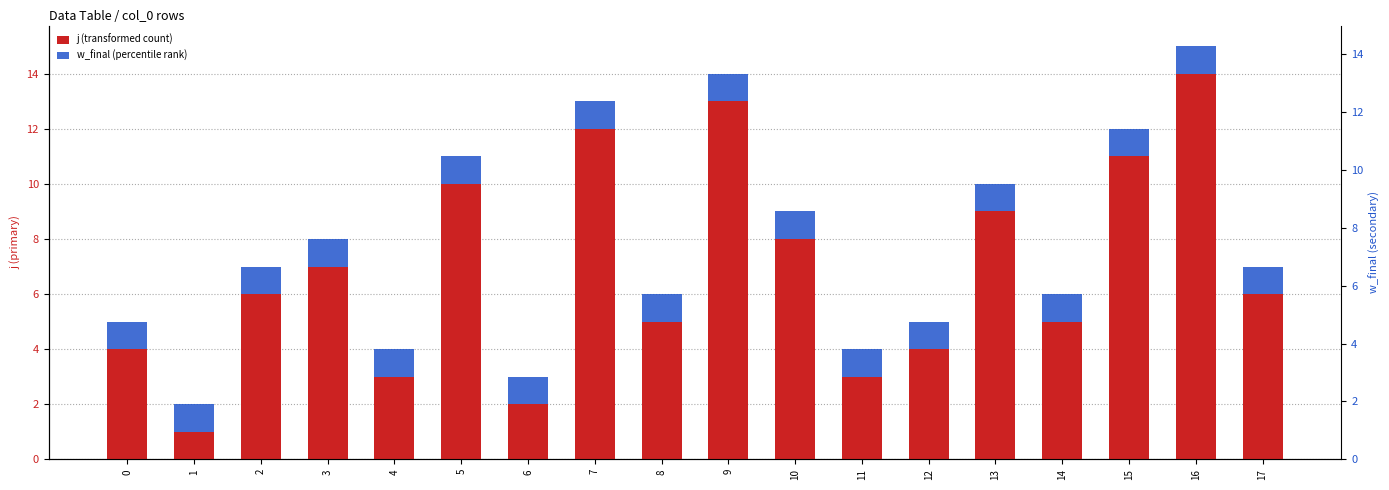

Is it true that w_final (percentile rank) equals 1 at 2?

True